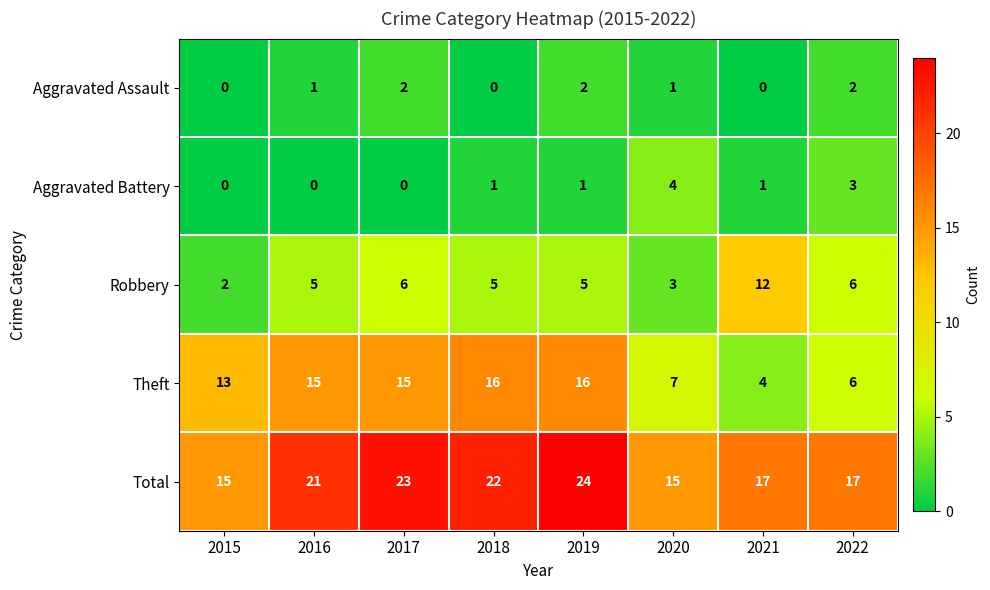

What is the total value across all series at 2020?

30